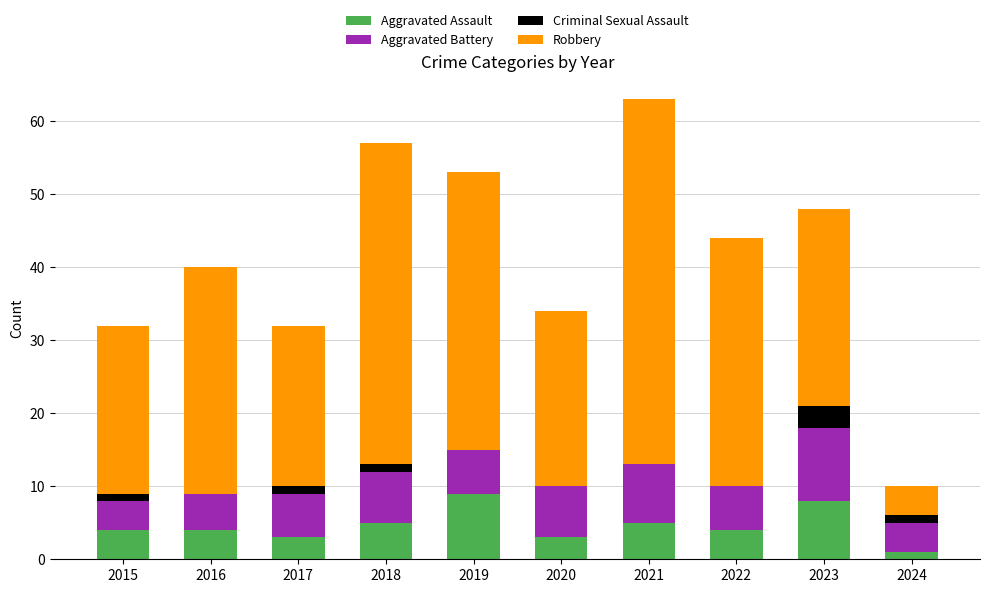

What is the sum of all Aggravated Assault values?

46